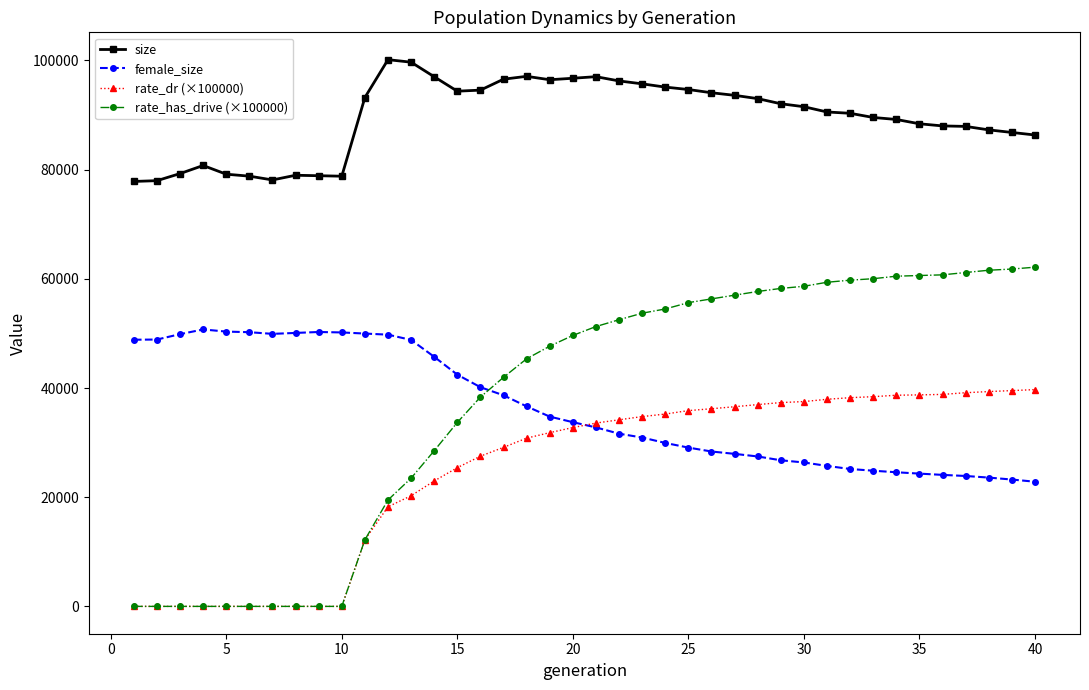

What is the greatest value displayed?

100152.0